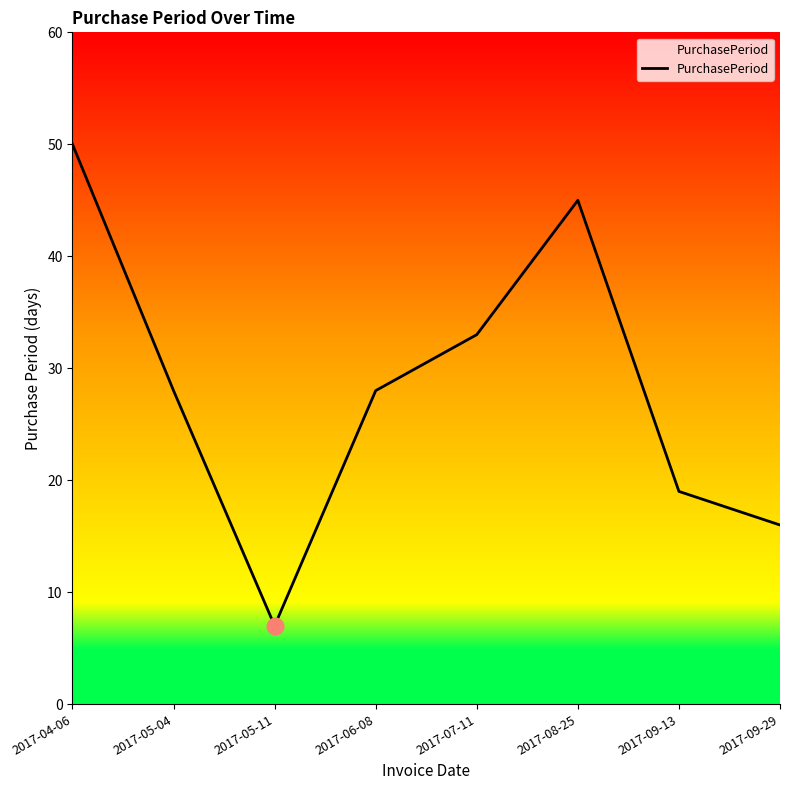

How many series are shown in this chart?

1